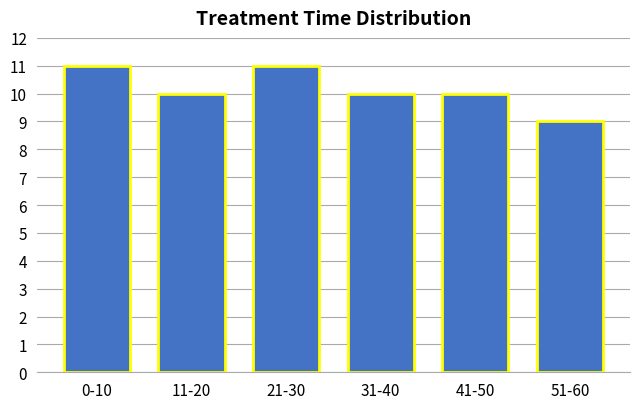

Reading left to right, extract all data points from this chart.

11	10	11	10	10	9